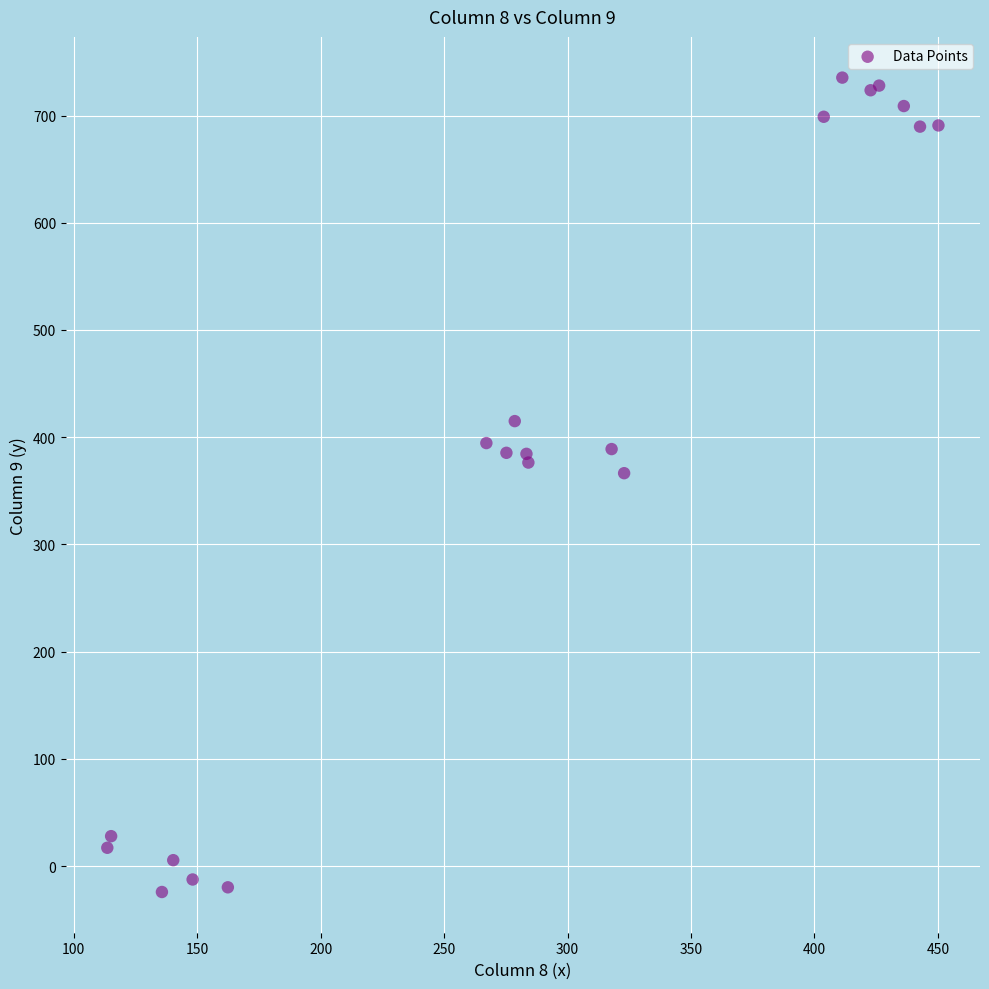

What Y value in the scatter plot is closest to 355?

366.5